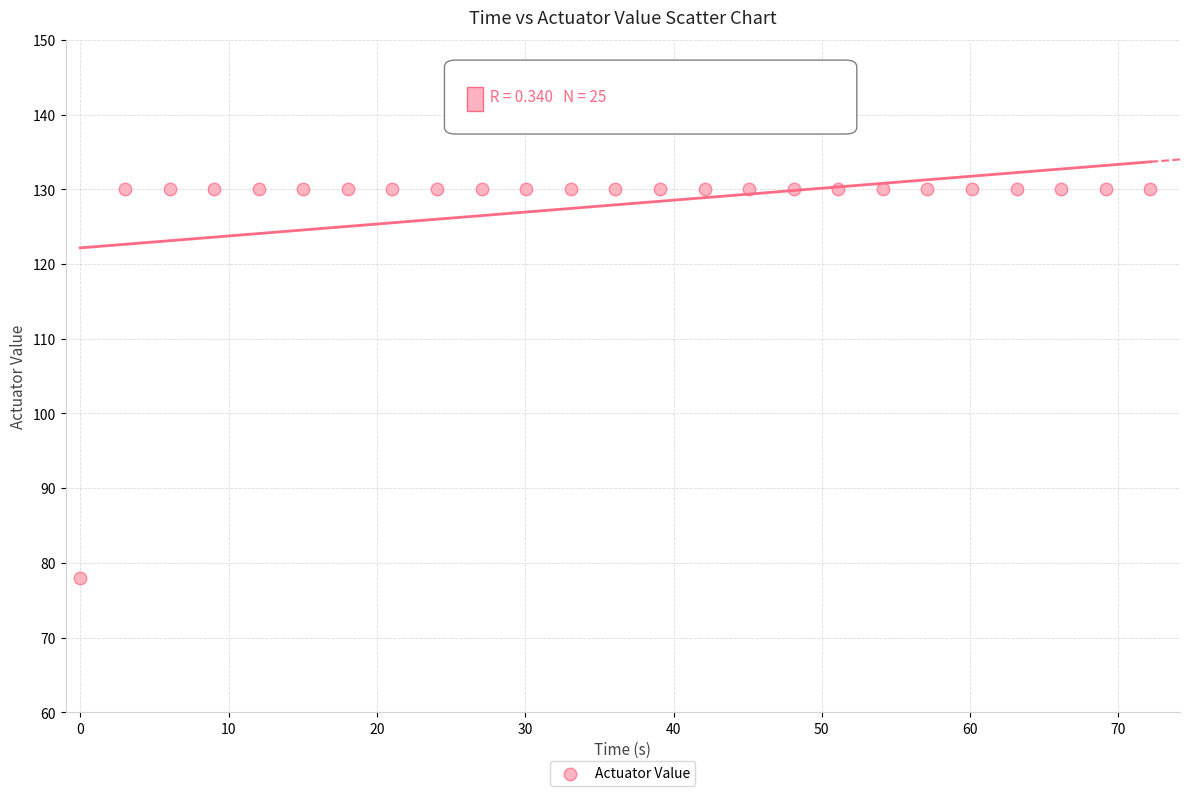

What is the range of Y values (max minus min)?

52